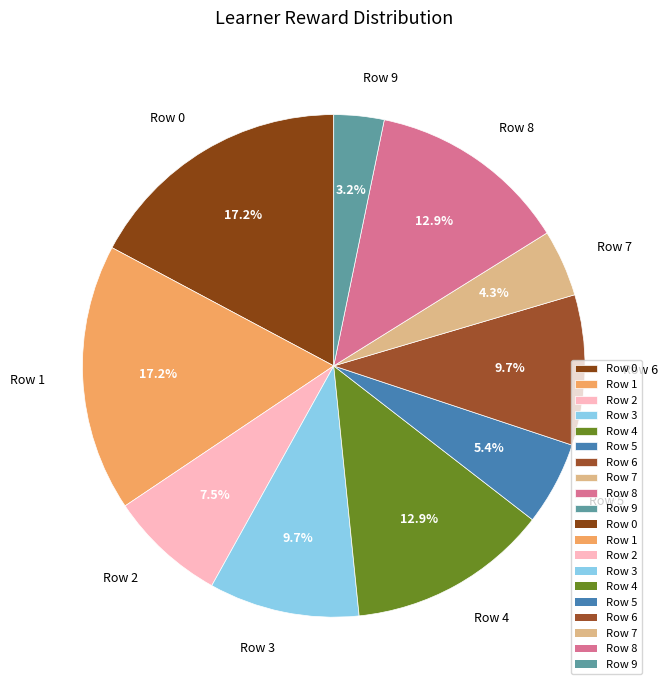

Approximately how many times larger is the value at Row 4 compared to Row 3?

1.3